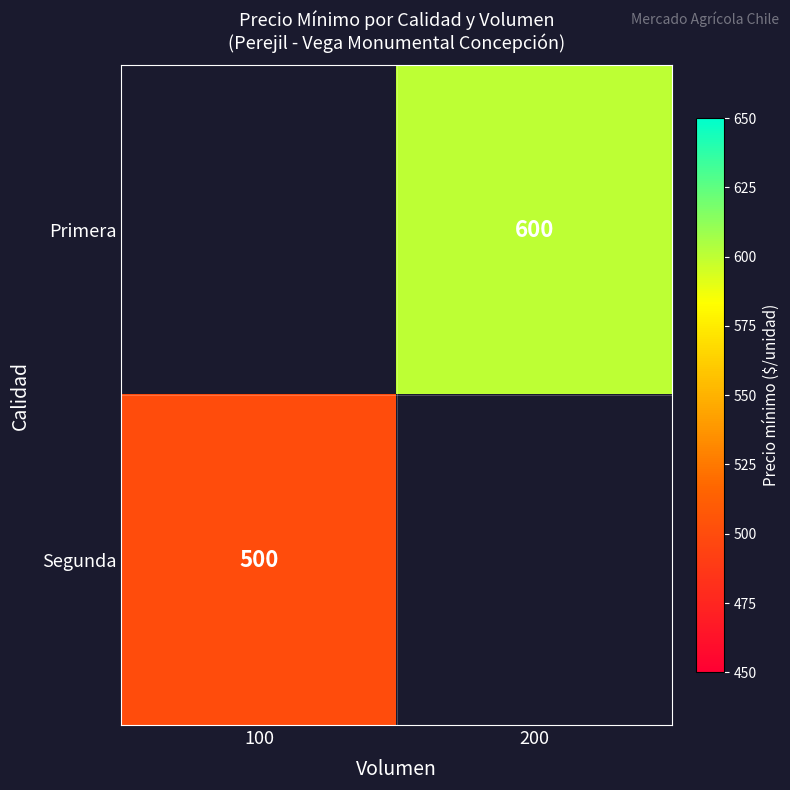

The value of Primera at 200 is 600. True or false?

True